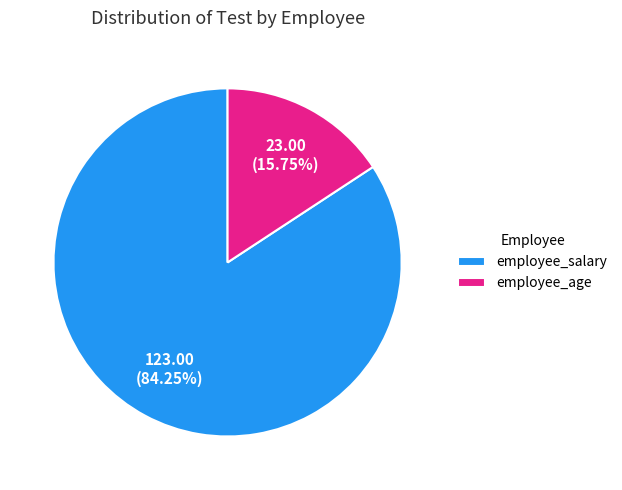

Do employee_age and employee_salary together represent more than half of the pie?

Yes